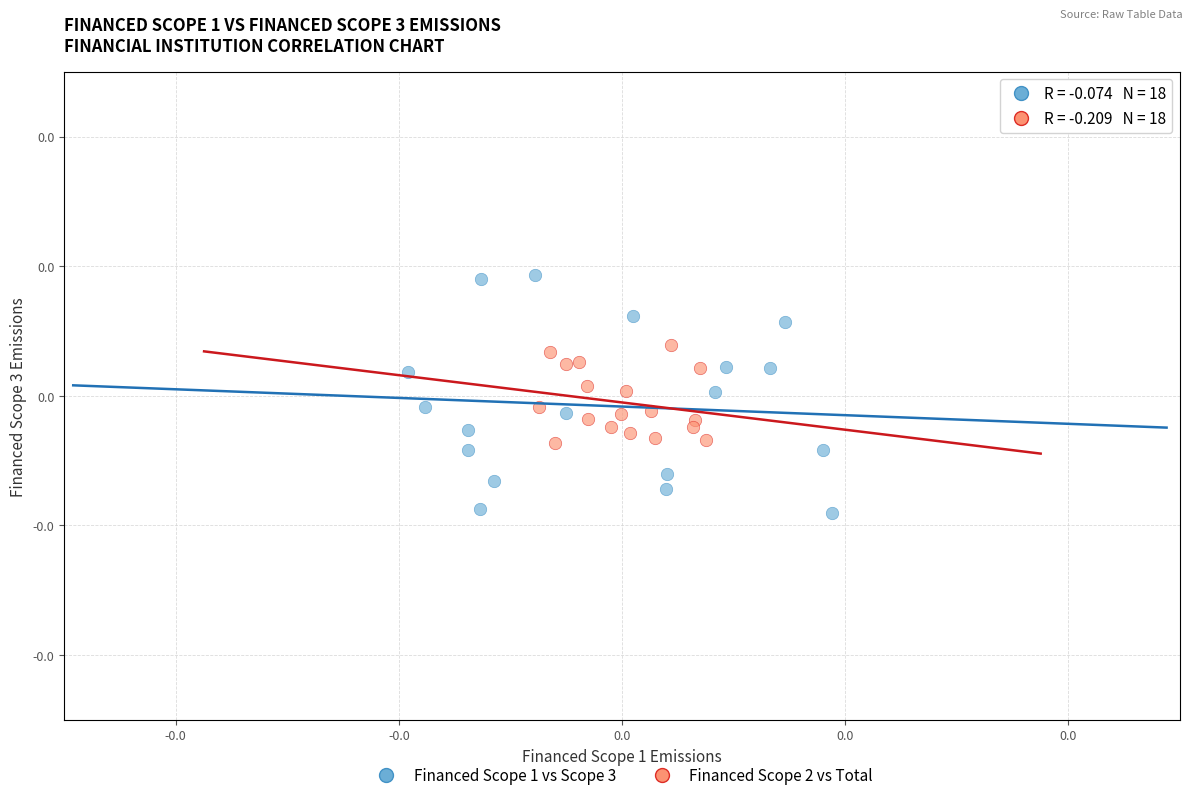

Which series reaches the maximum Y coordinate?

Financed Scope 1 vs Scope 3